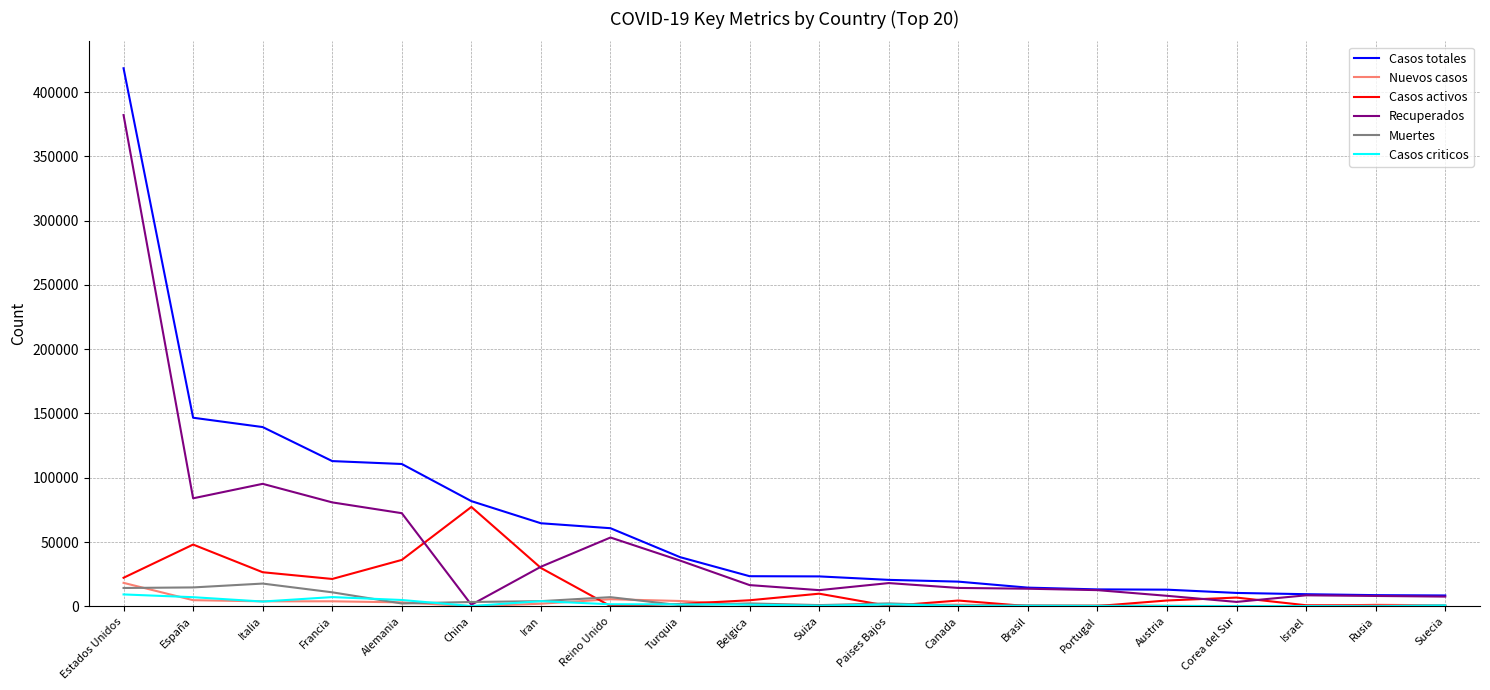

Which series has the largest total across all categories?

Casos totales